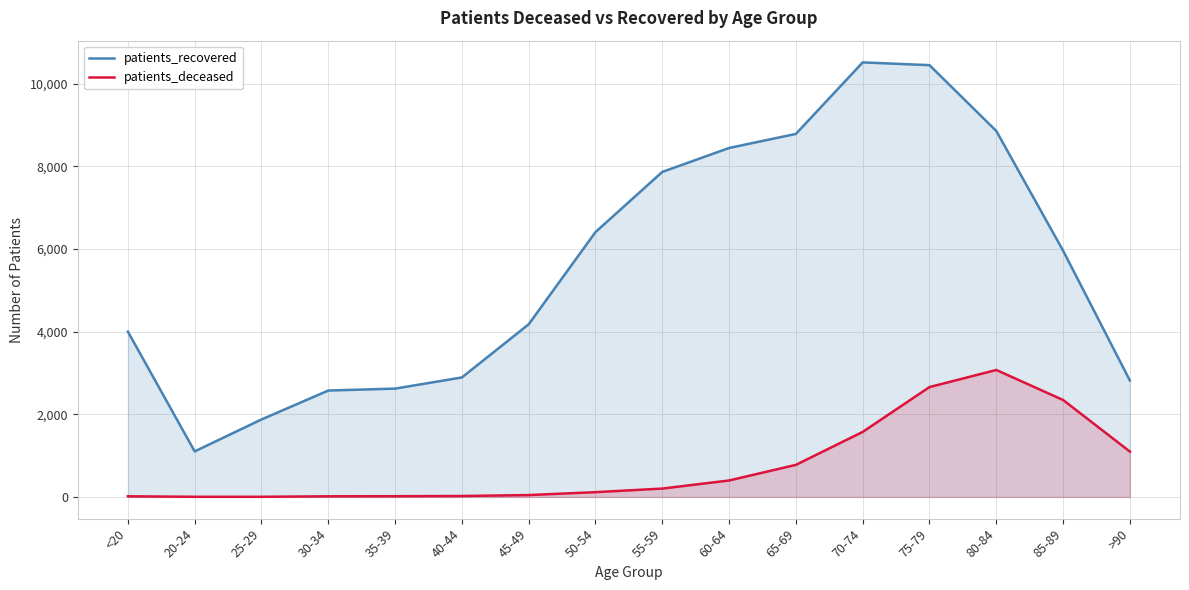

What is the difference between the second highest and minimum values in the patients_recovered series?

9350